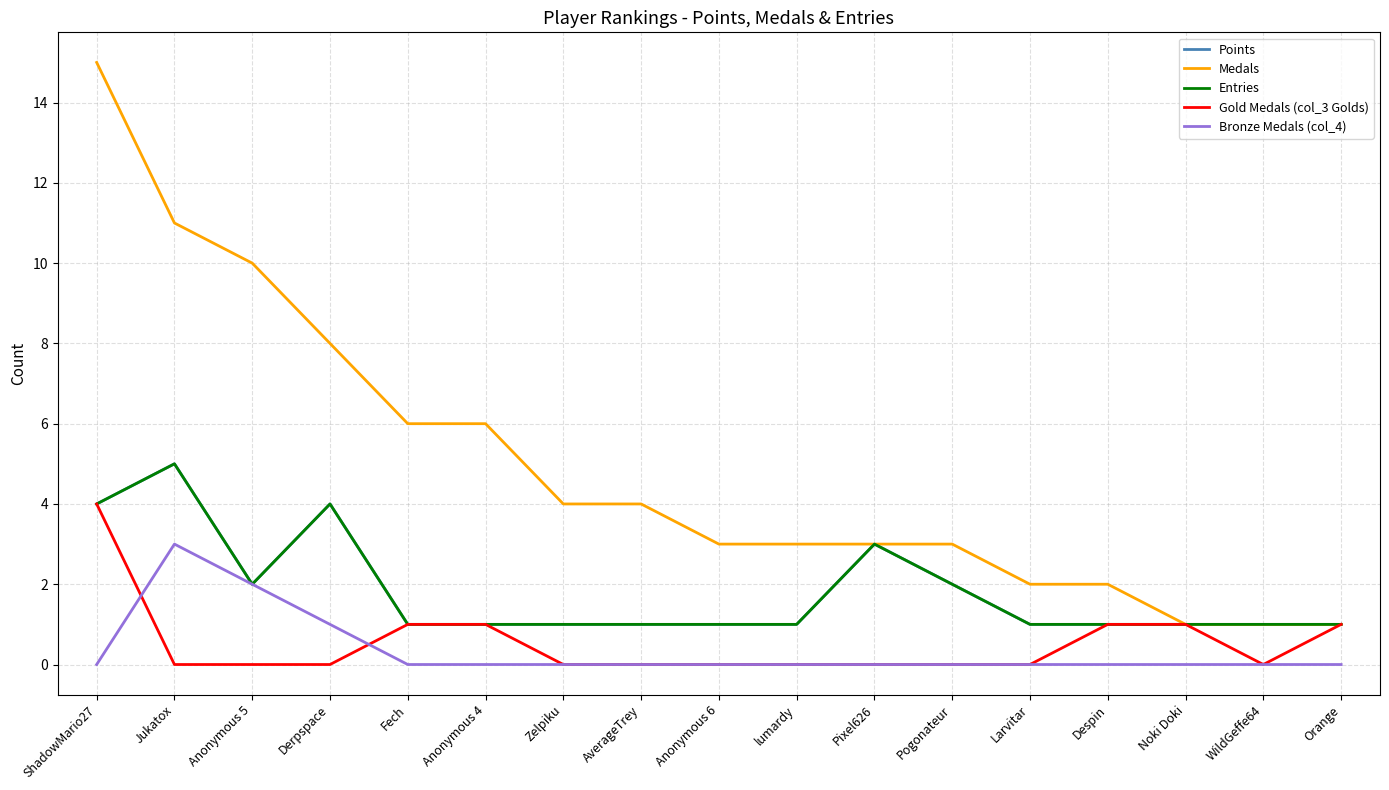

The Medals series shows 4 at Pogonateur. True or false?

False